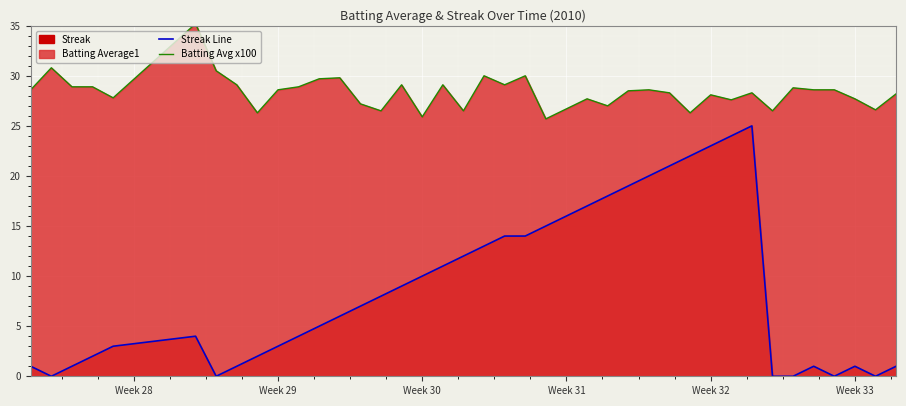

True or false: Streak Line has a value of -13.7 at 34.

False